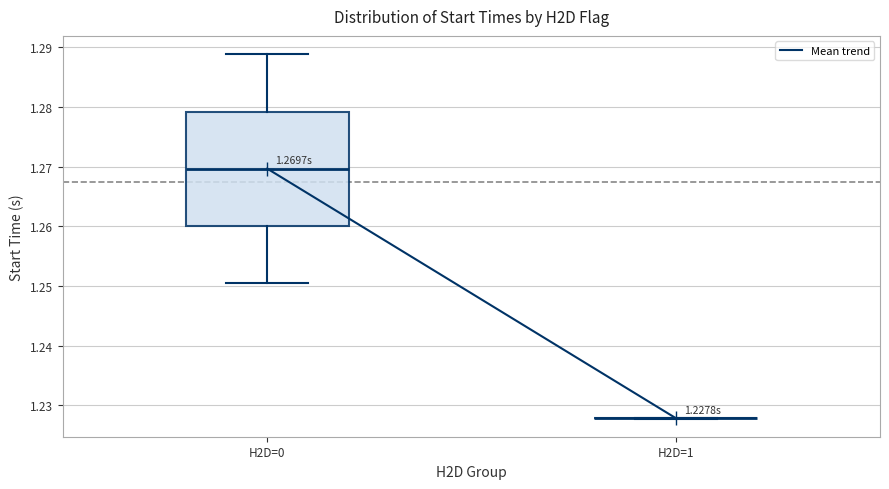

Which box is the tallest, from its lower edge to its upper edge?

H2D=0